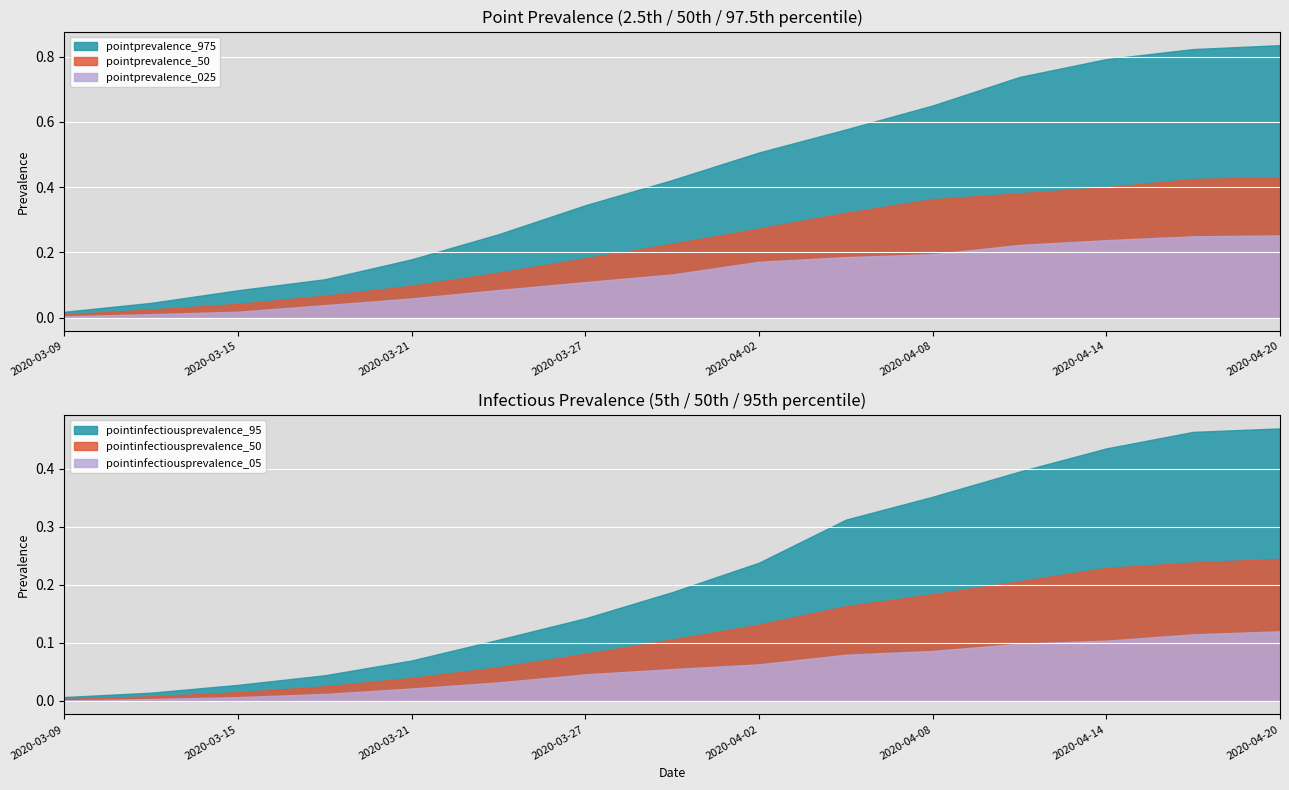

The pointinfectiousprevalence_50 series shows 0.1 at 2020-03-27. True or false?

True